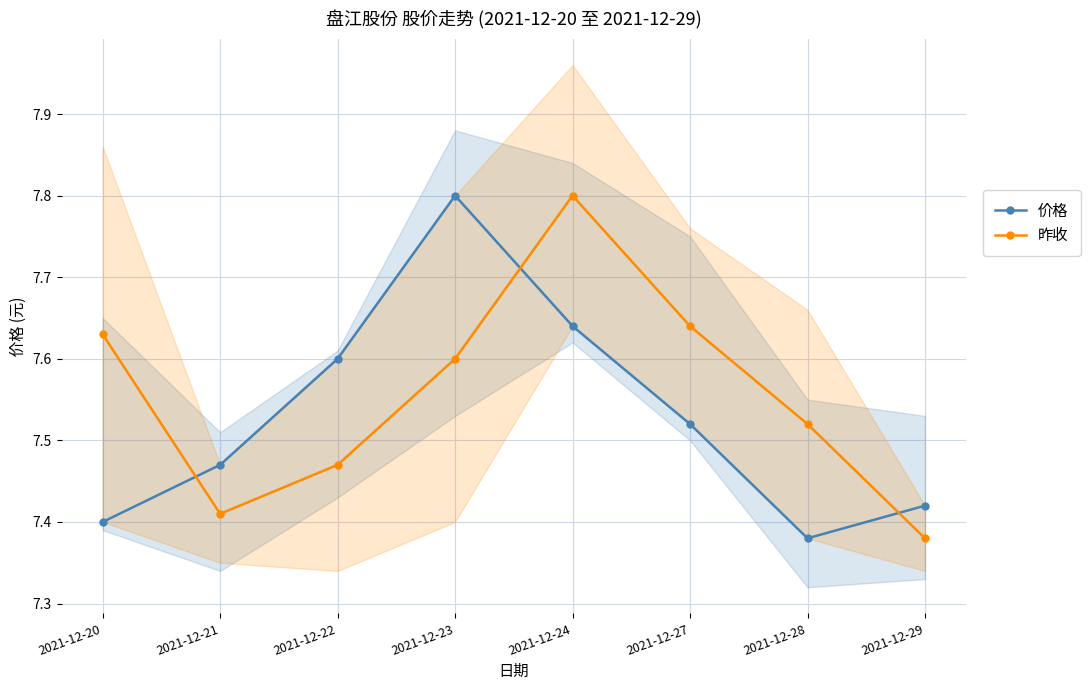

Is the value of 价格 at 2021-12-20 greater than the value of 昨收 at 2021-12-22?

No